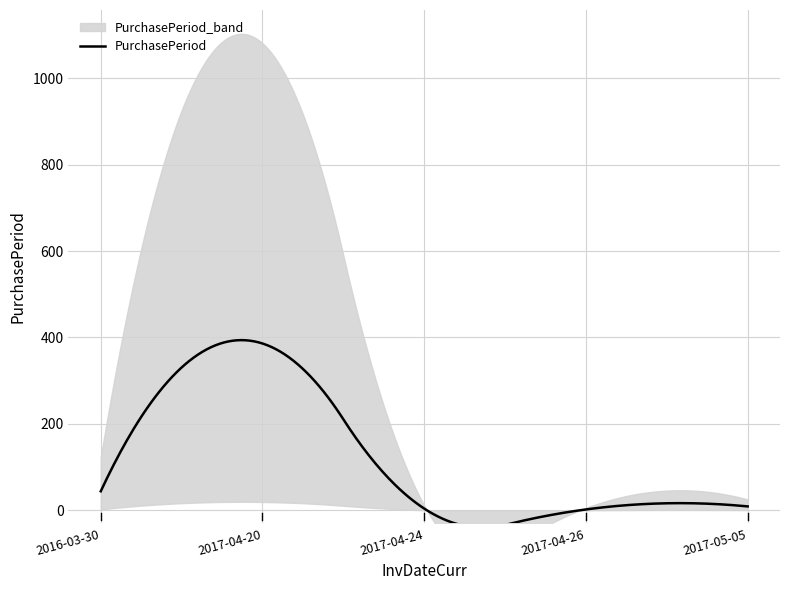

What is the greatest value displayed?

386